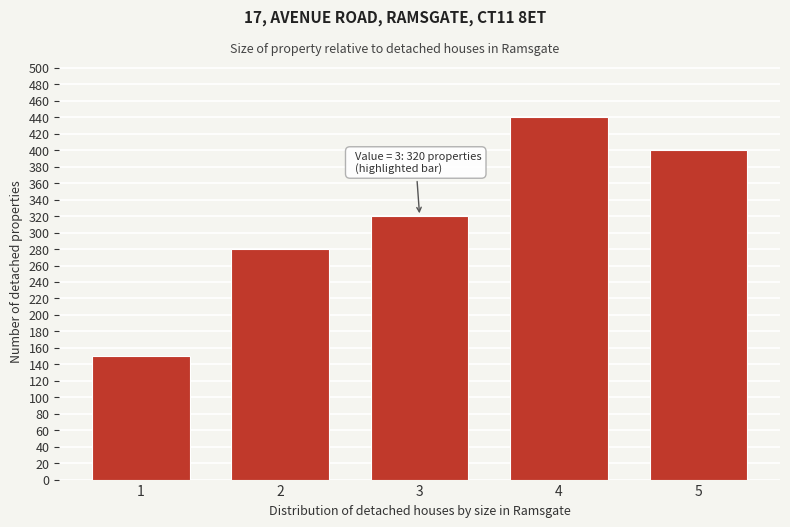

Reading left to right, extract all data points from this chart.

150	280	320	440	400